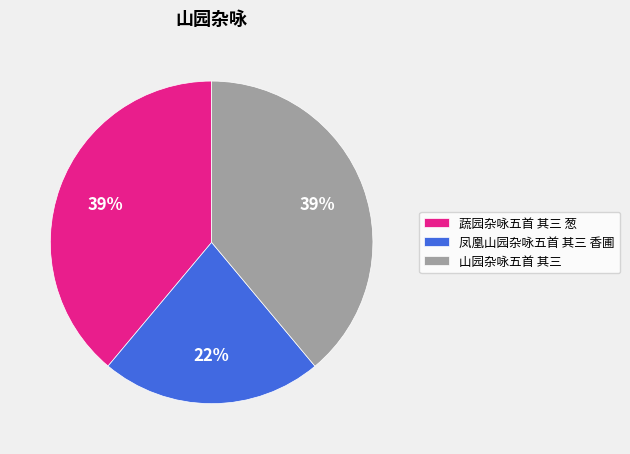

To the nearest percent, what percentage of the pie is 山园杂咏五首 其三?

39%